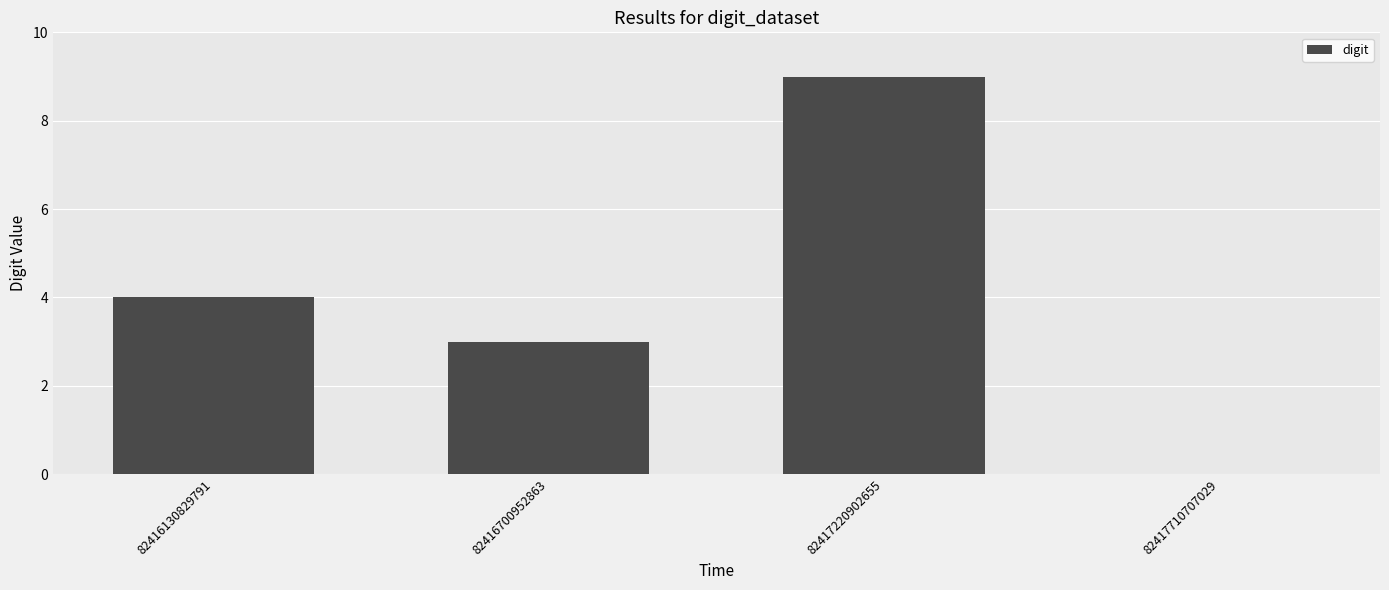

Approximately how many times larger is the value at 82417220902655 compared to 82416700952863?

3.0